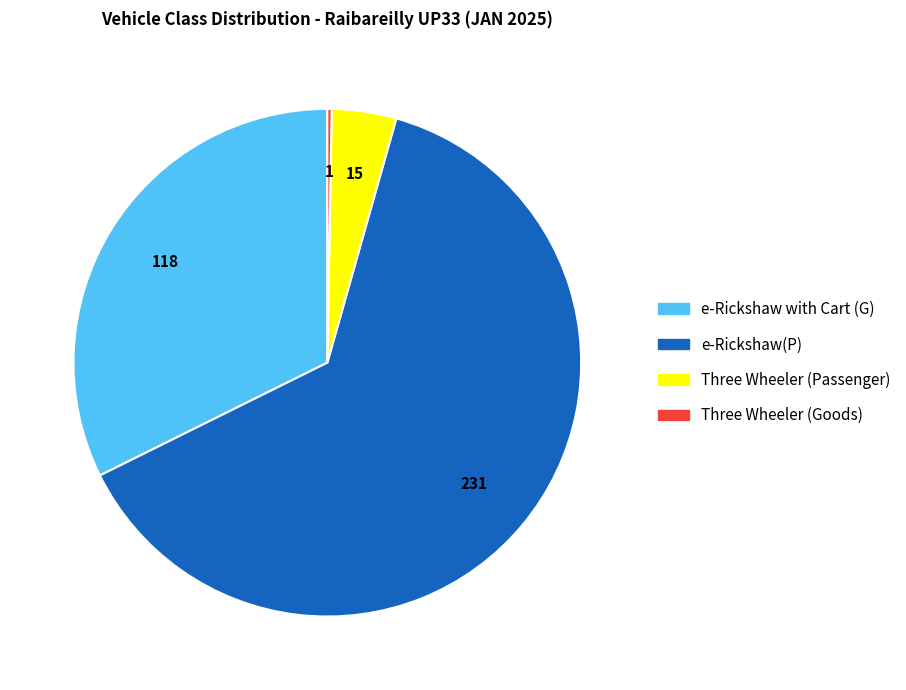

What is the largest slice in the pie chart?

e-Rickshaw(P)